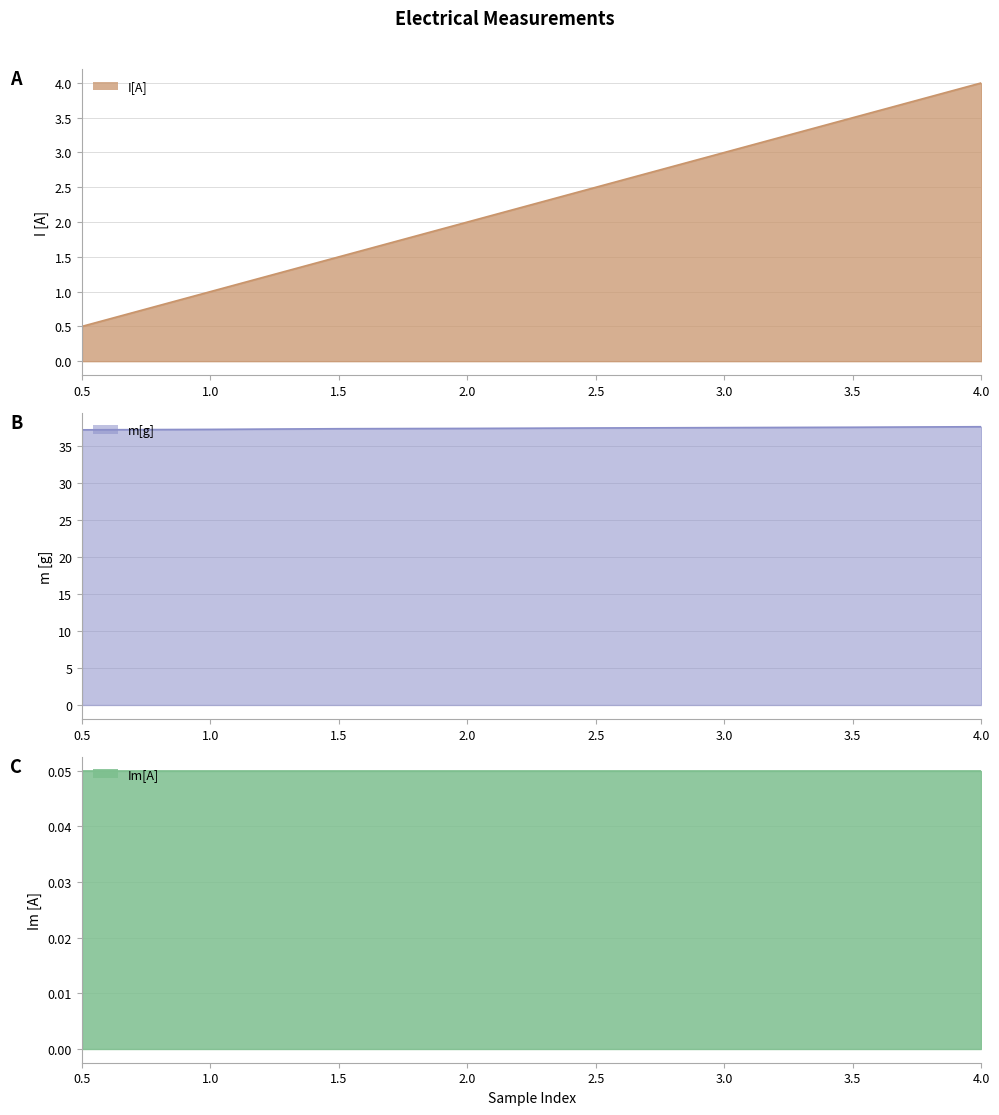

What is the label of the 8th point from the left?

4.0